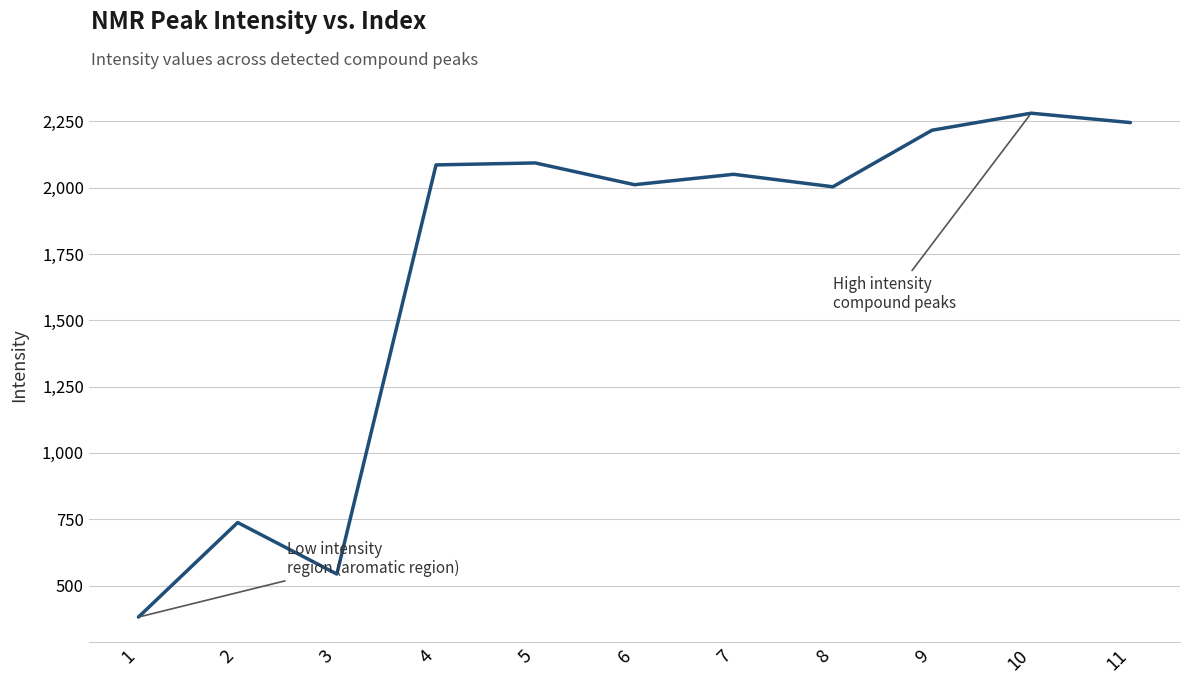

What is the ratio of the value at 5 to the value at 6?

1.0